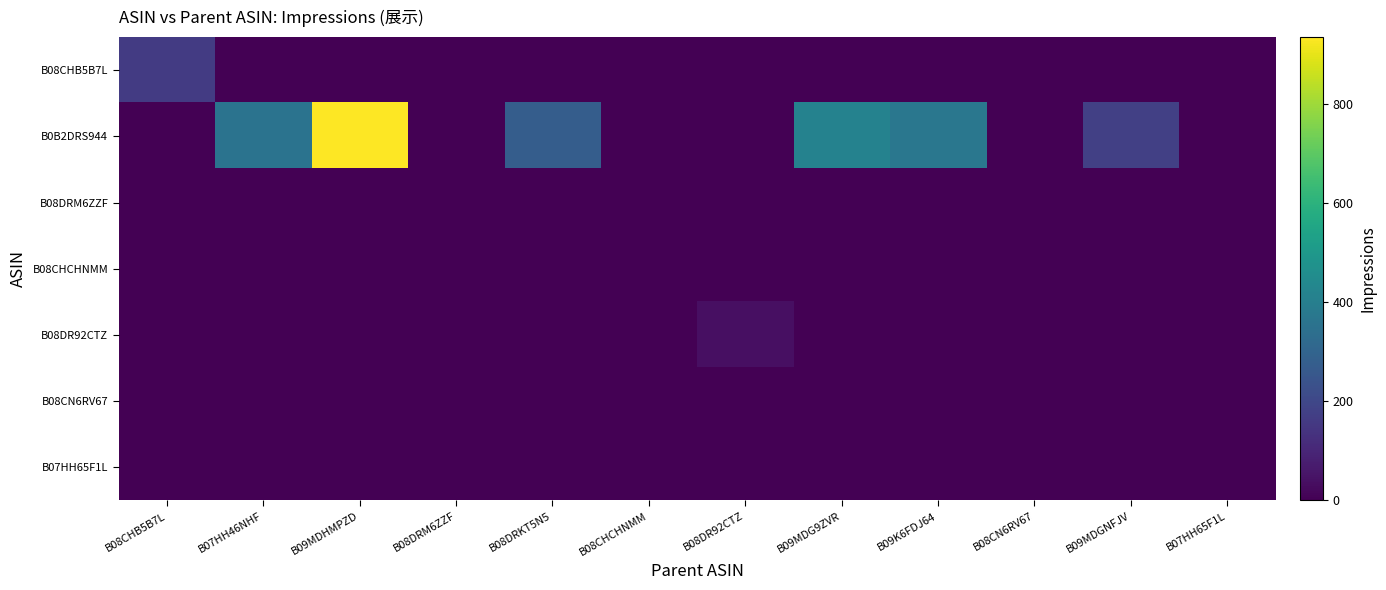

Count the number of categories in the chart.

12